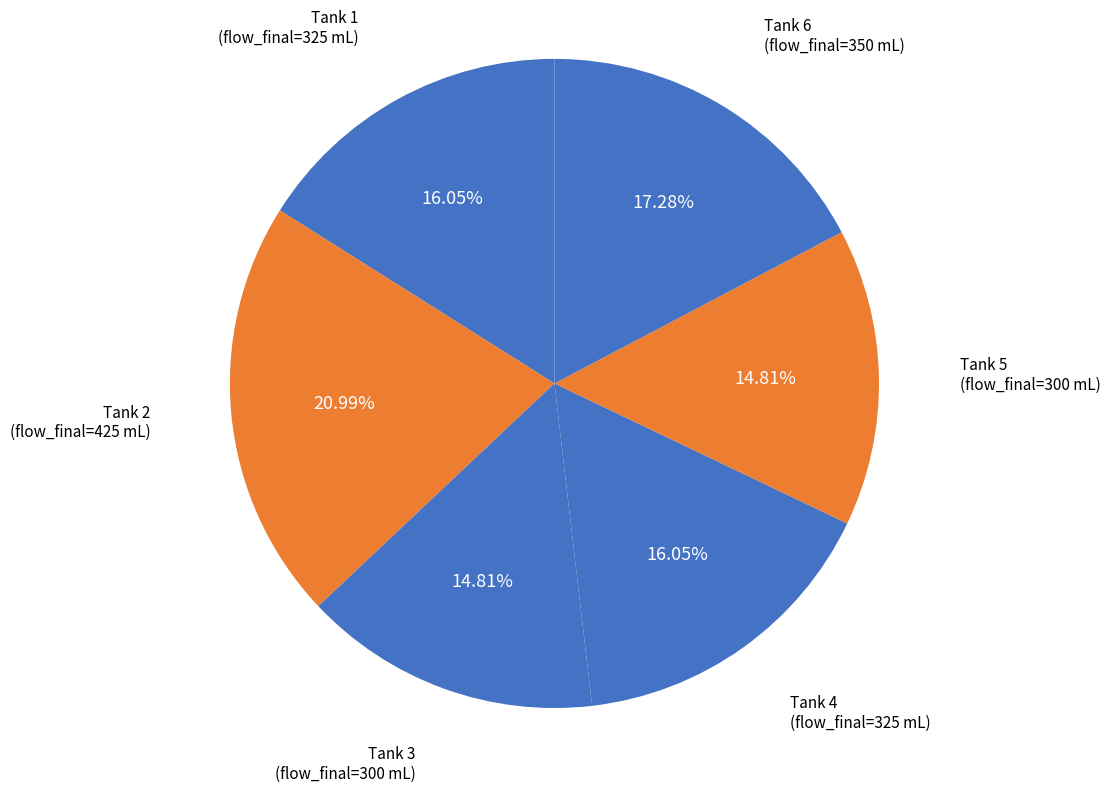

Count the number of slices in the pie.

6